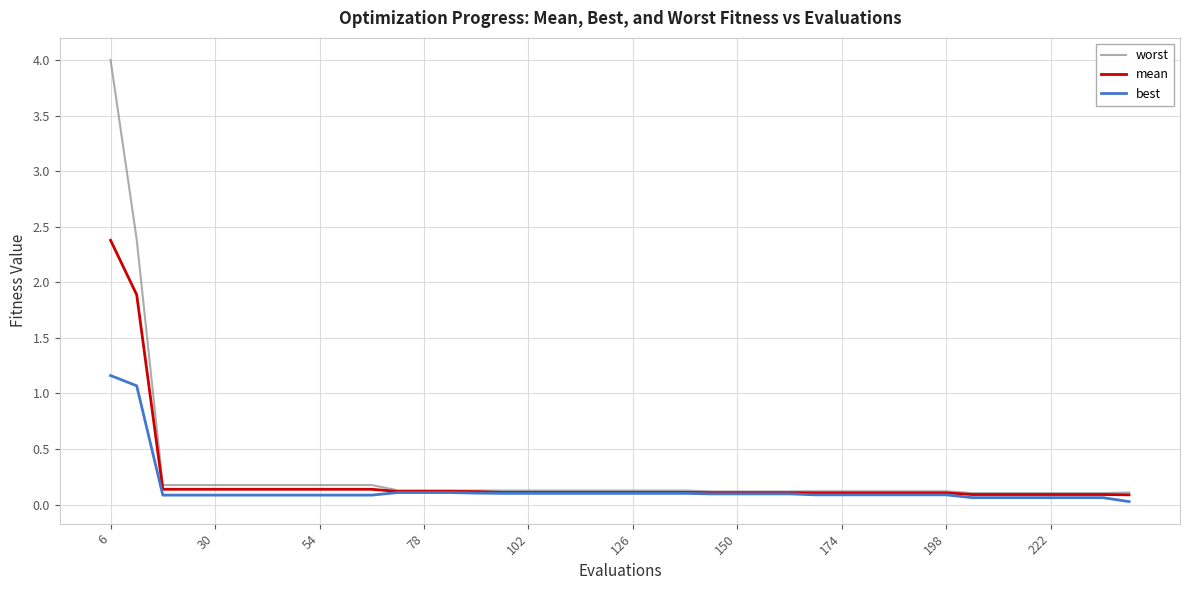

Which series has the widest spread of values?

worst